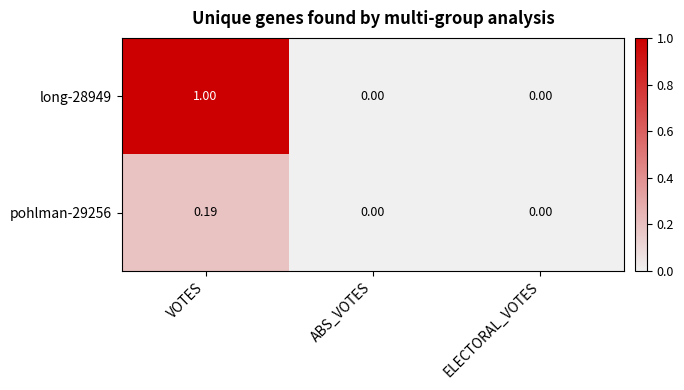

At which category is the sum across all series the highest?

VOTES